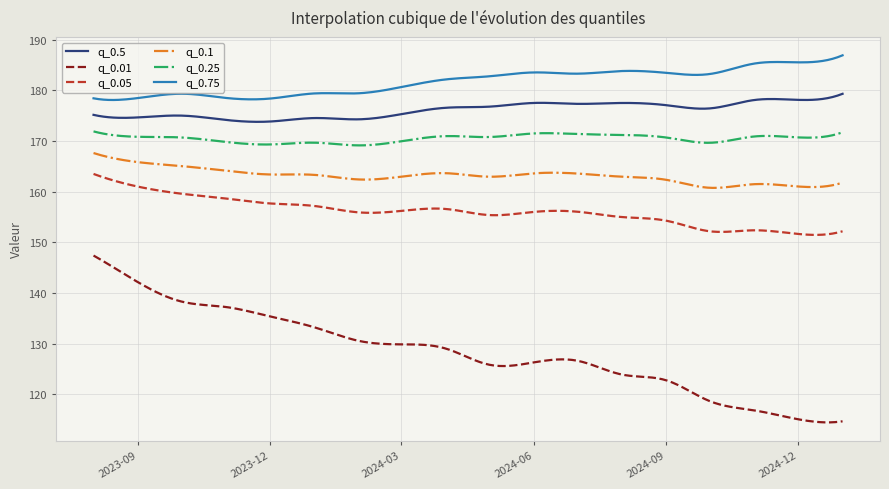

Which series has the largest total across all categories?

q_0.75